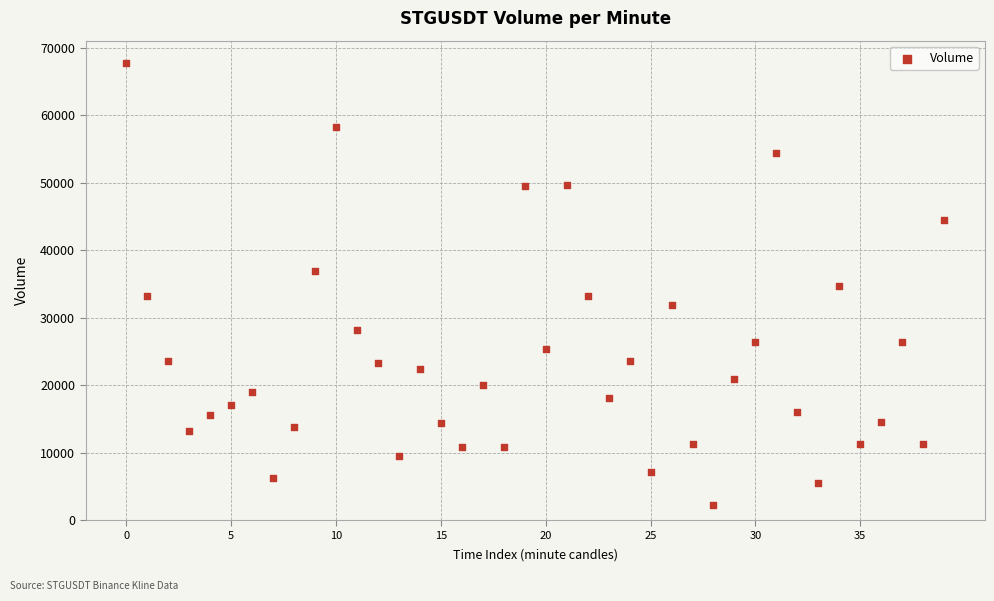

What is the range of Y values (max minus min)?

65520